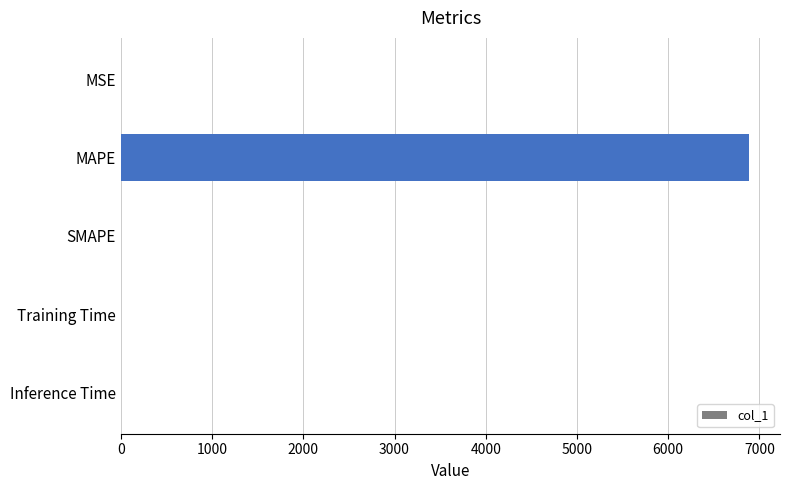

What is the maximum value shown in the chart?

6881.3